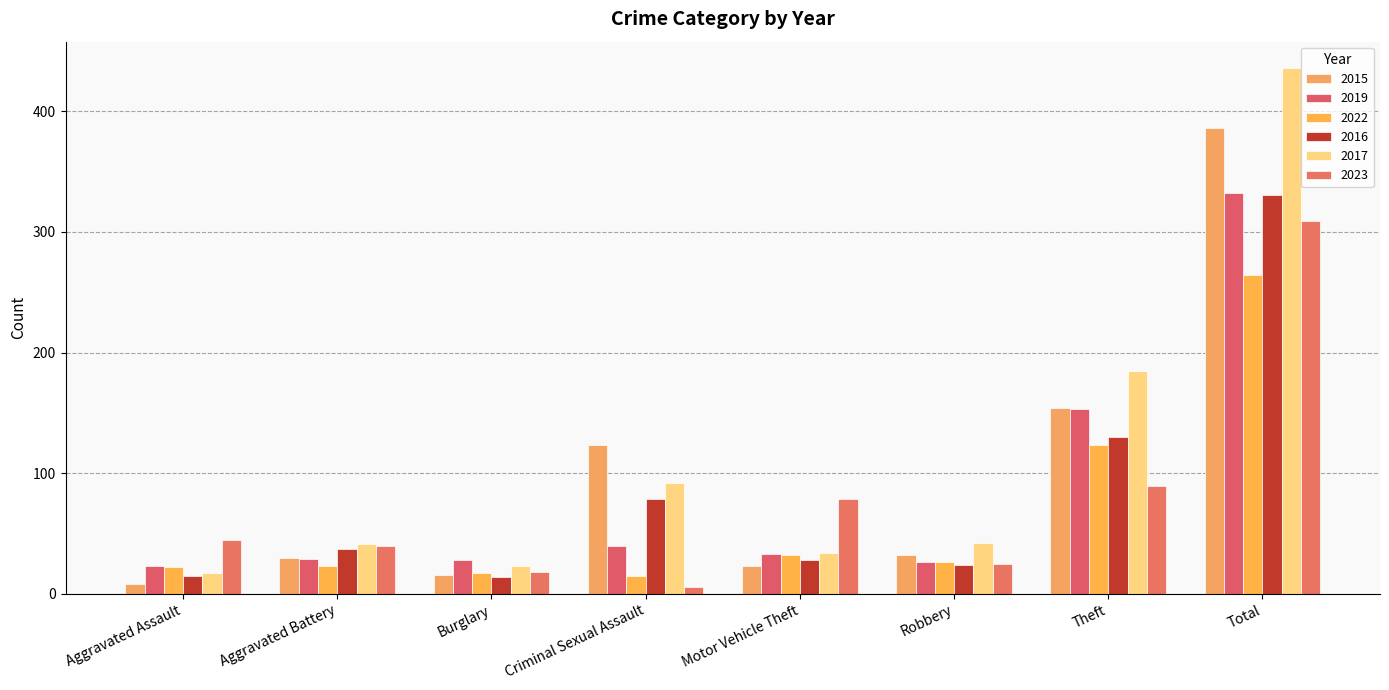

What is the sum of all 2015 values?

772